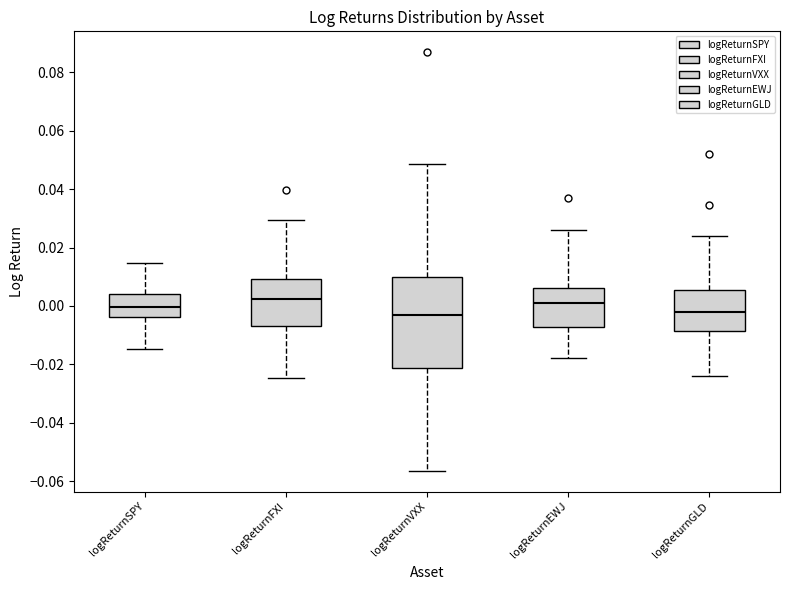

Reading left to right, read every box against the y-axis: the position of its median line, the range the box covers, and the ends of its whiskers. The values are not printed on the chart, so give them approximately, as read against the axis.

logReturnSPY: median 0.000, box -0.004 to 0.004, whiskers -0.014 to 0.014
logReturnFXI: median 0.002, box -0.006 to 0.010, whiskers -0.024 to 0.030
logReturnVXX: median -0.004, box -0.022 to 0.010, whiskers -0.056 to 0.048
logReturnEWJ: median 0.000, box -0.008 to 0.006, whiskers -0.018 to 0.026
logReturnGLD: median -0.002, box -0.008 to 0.006, whiskers -0.024 to 0.024